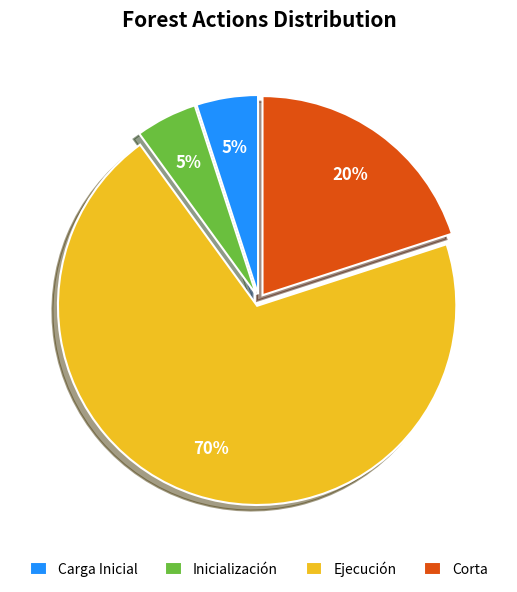

Which category has the biggest portion of the pie?

Ejecución